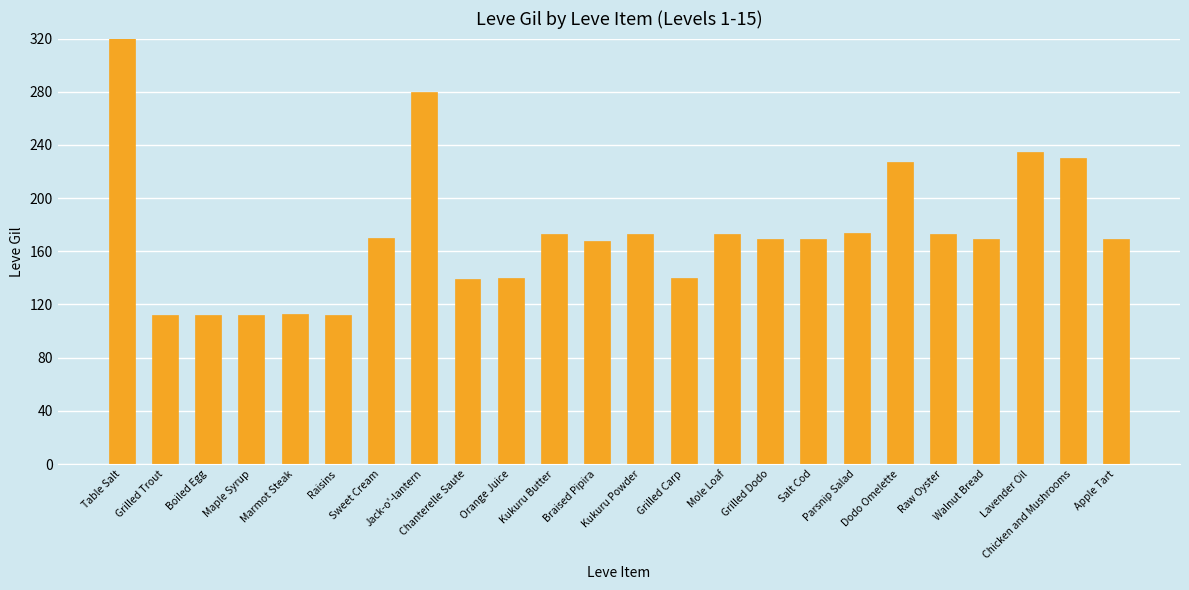

What is the maximum value shown in the chart?

420